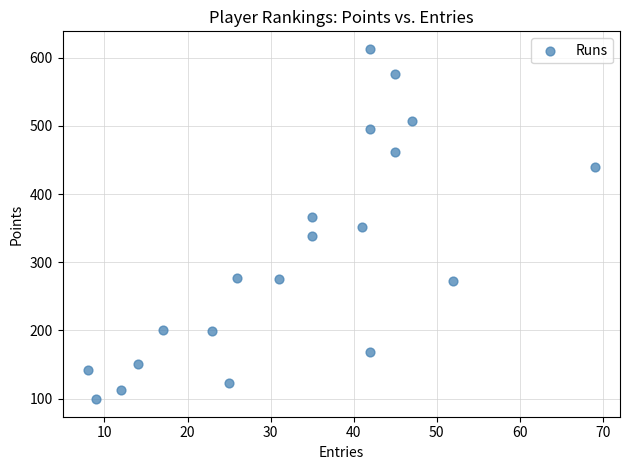

What is the range of Y values (max minus min)?

514